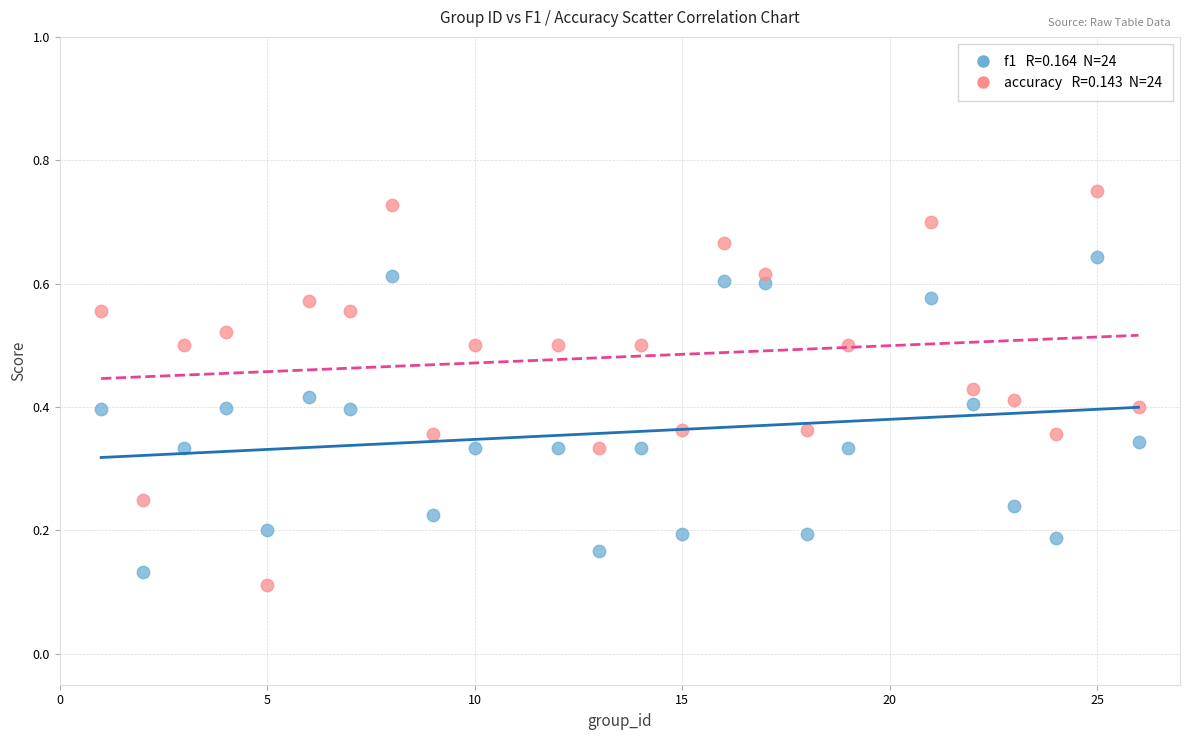

Across all data points, what is the range of X values (max minus min)?

25.0